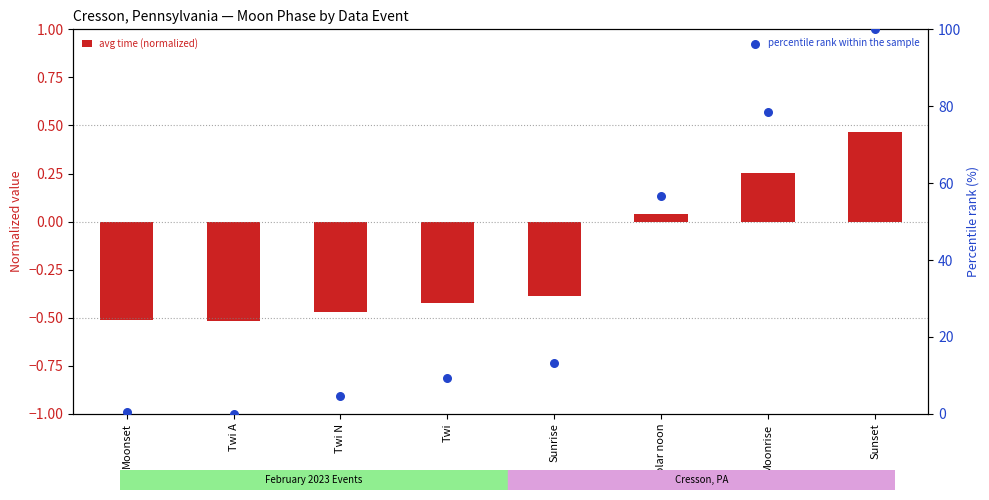

What are all the series names shown in the legend?

avg time (normalized), percentile rank within the sample